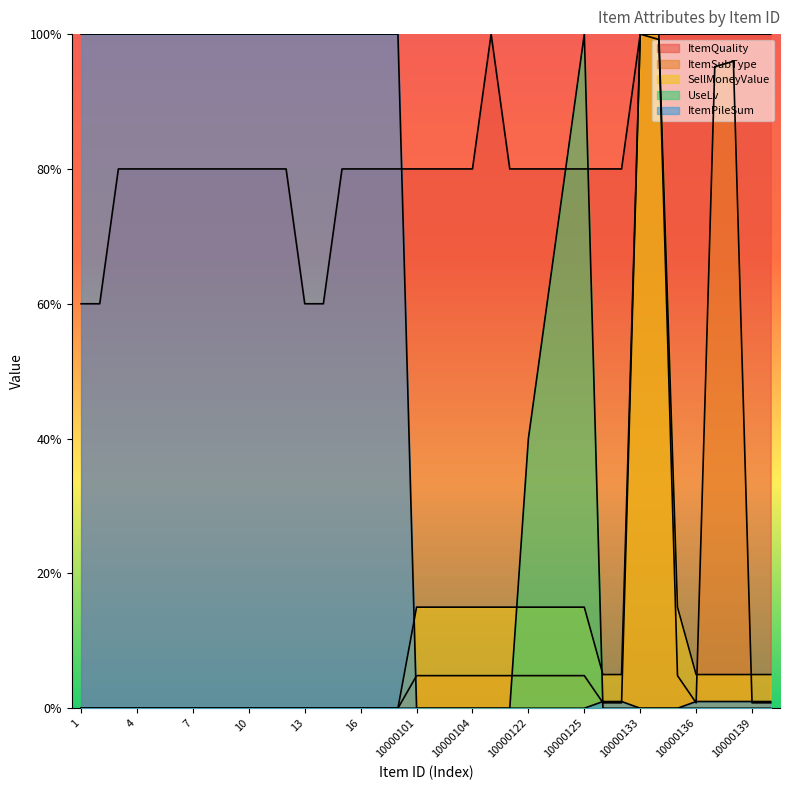

What is the total value across all series at 6?

1.8